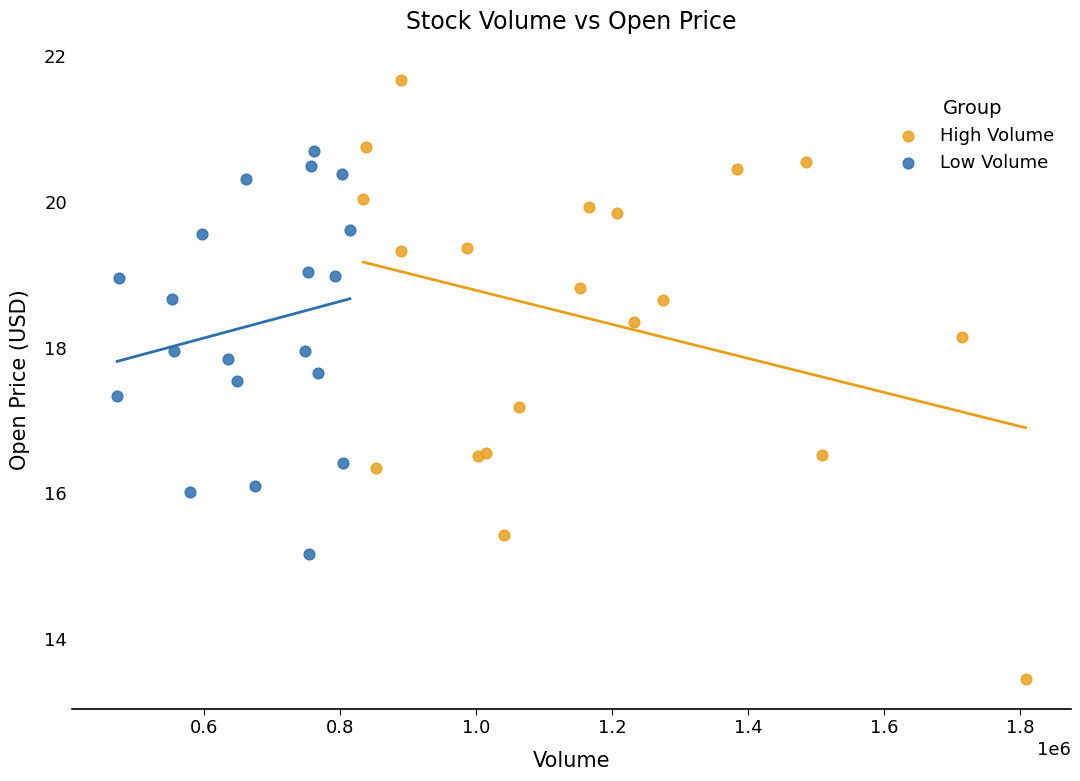

Which series contains the lowest Y value?

High Volume